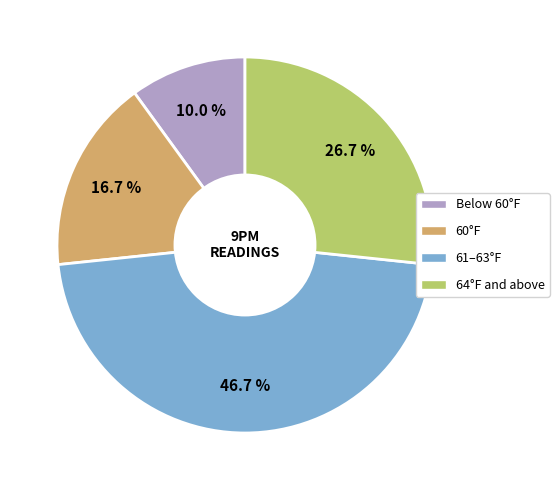

Does any single category account for the majority?

No